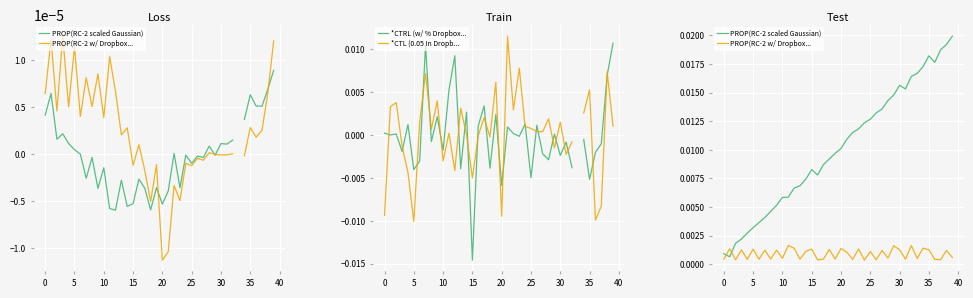

Is this an area chart (filled region under the line)?

No